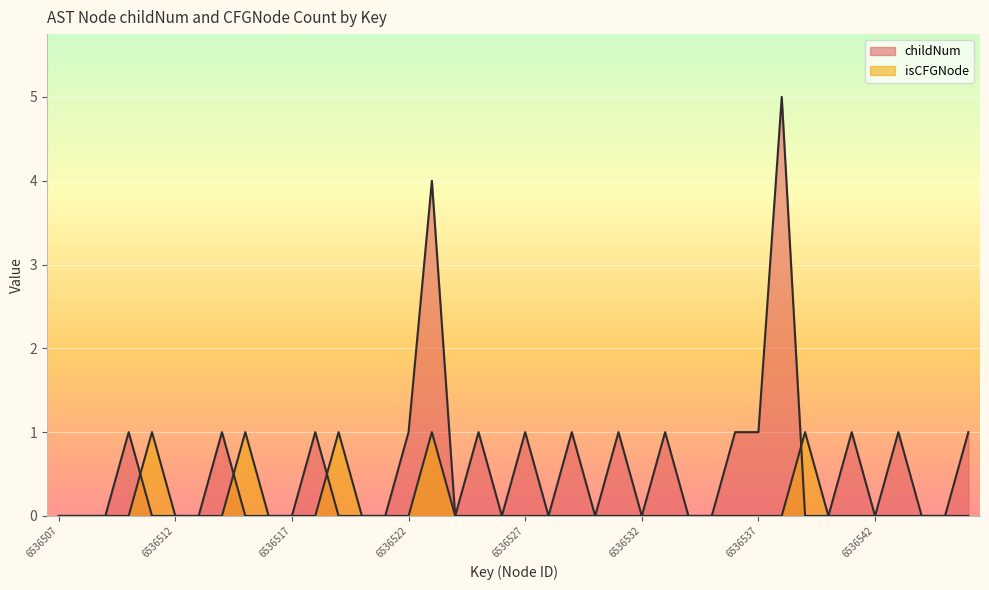

What is the highest value of the isCFGNode_count series?

1